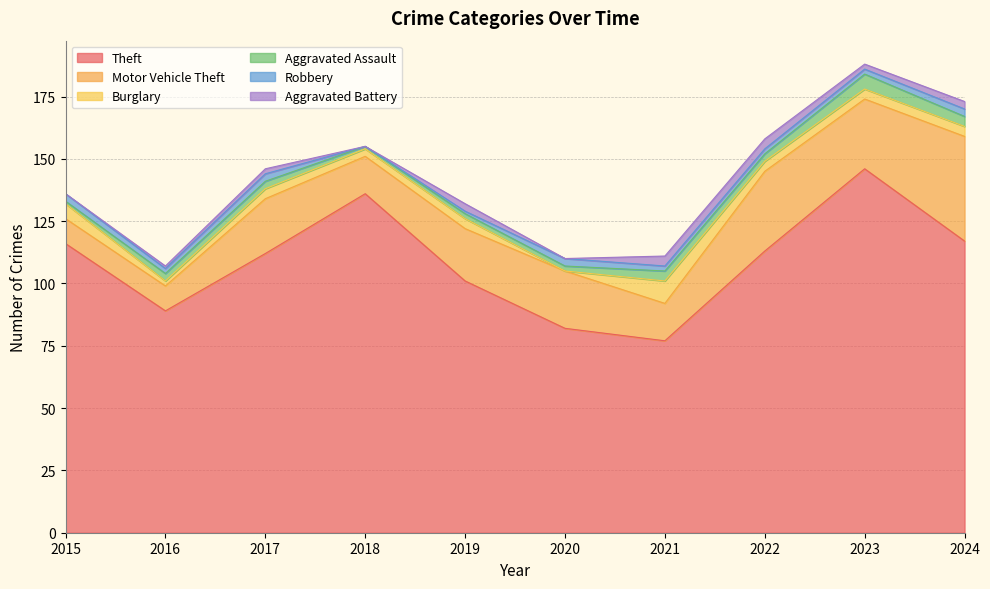

Where is Aggravated Assault nearest to the value 3?

2016